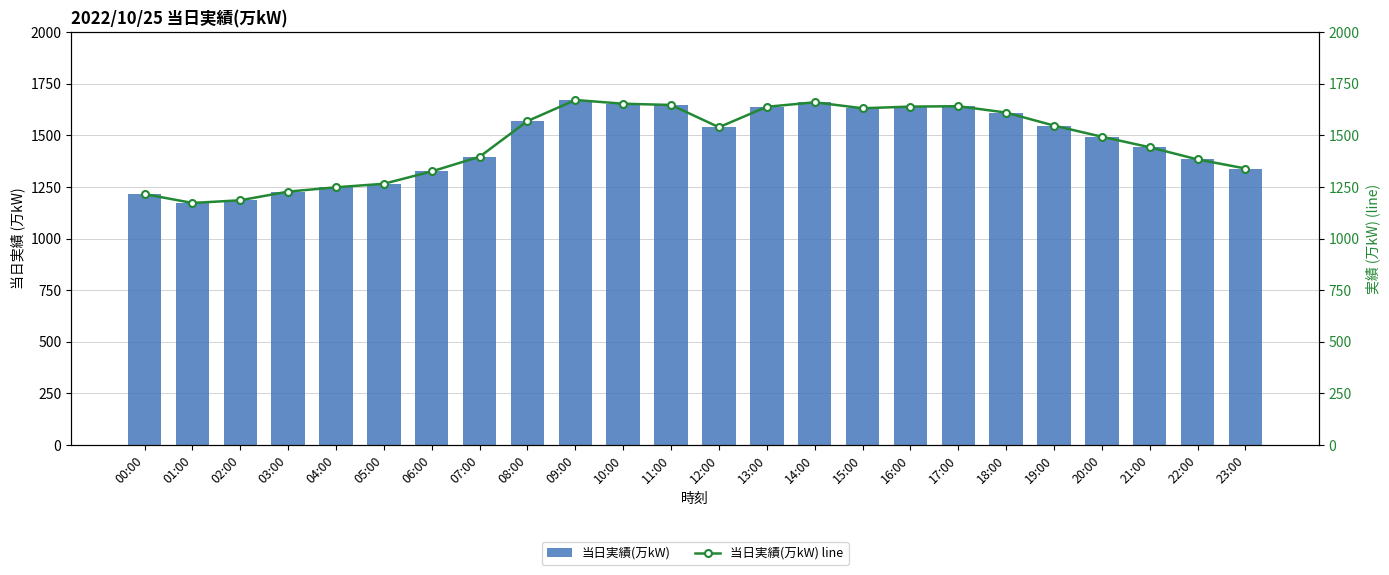

What is the value of the 当日実績(万kW) line bar at the 17th from the left?

1640